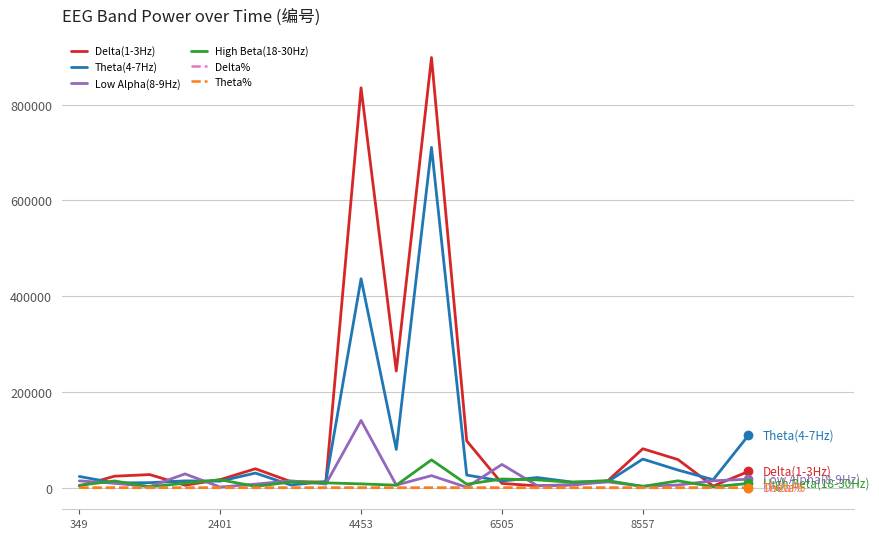

Which series has the largest range (max minus min)?

Delta(1-3Hz)